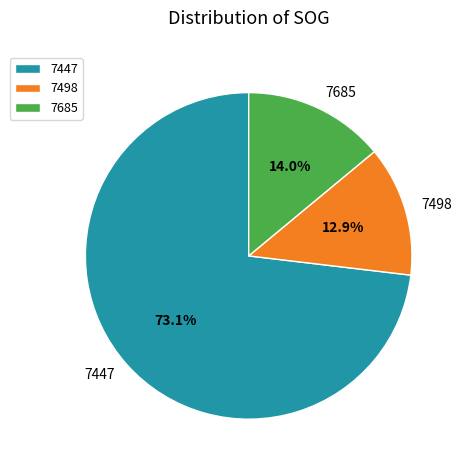

Rank the categories by value from highest to lowest.

7447, 7685, 7498